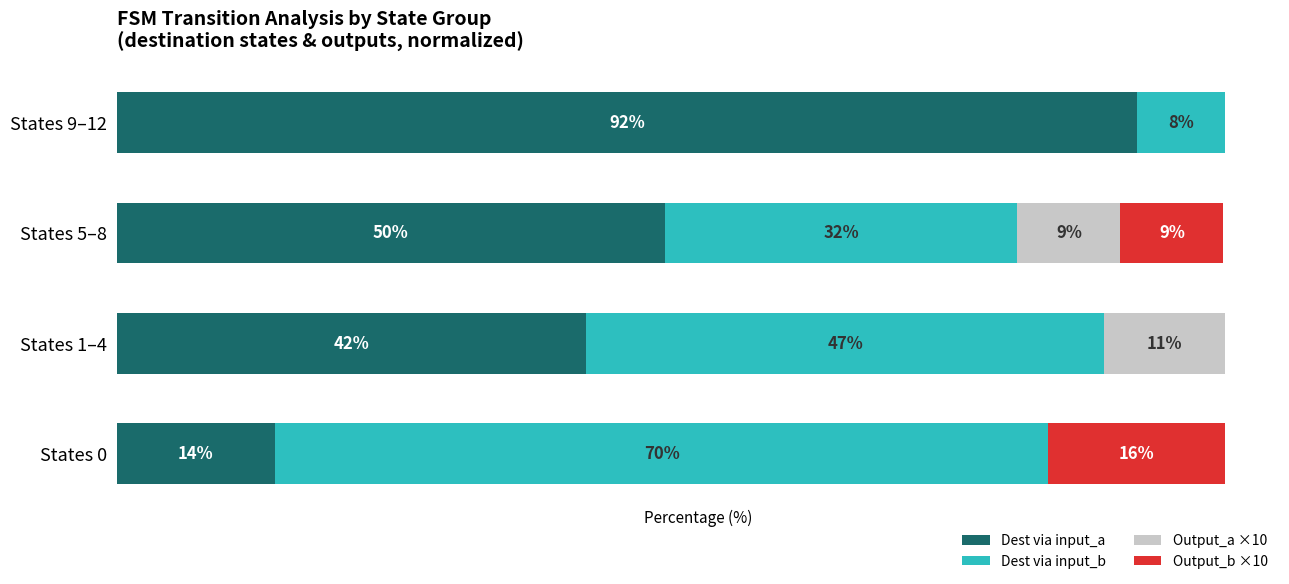

What are all the series names shown in the legend?

Dest via input_a, Dest via input_b, Output_a ×10, Output_b ×10